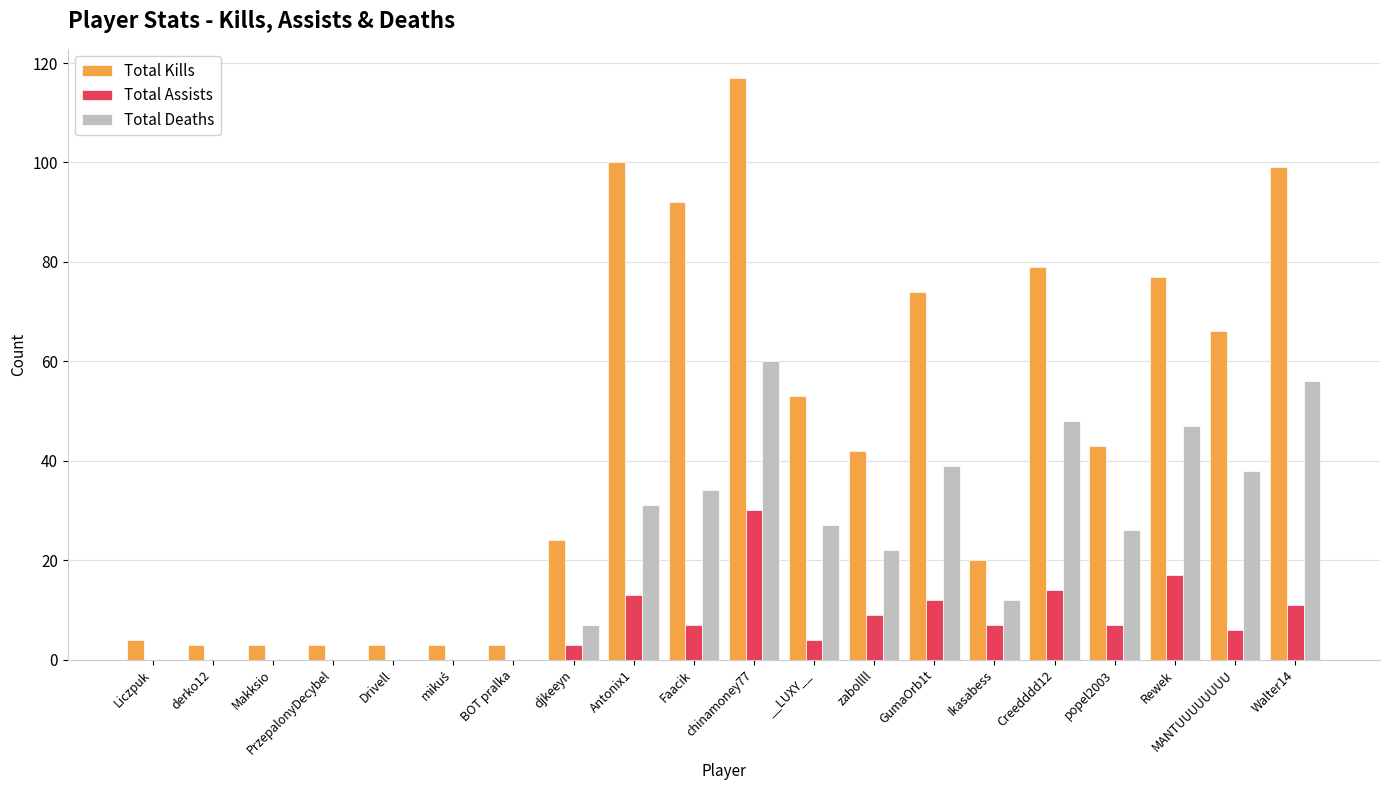

At which category is the sum across all series the highest?

chinamoney77